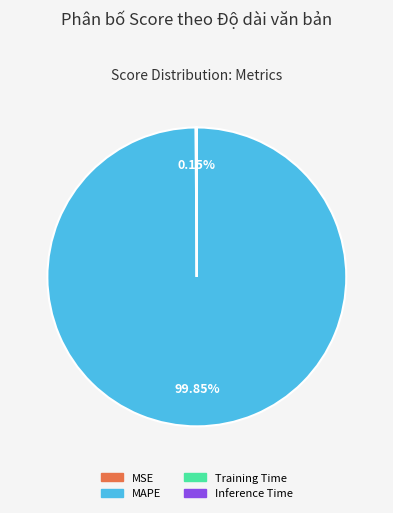

What percentage is the MAPE slice, to the nearest percent?

100%